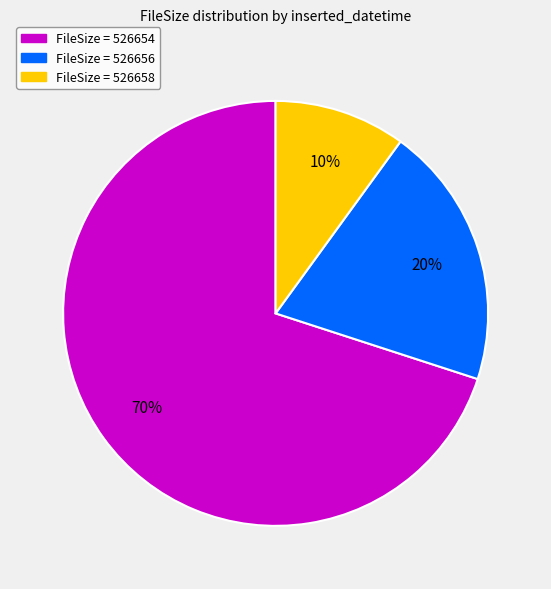

Is there any slice that represents more than half of the pie?

Yes